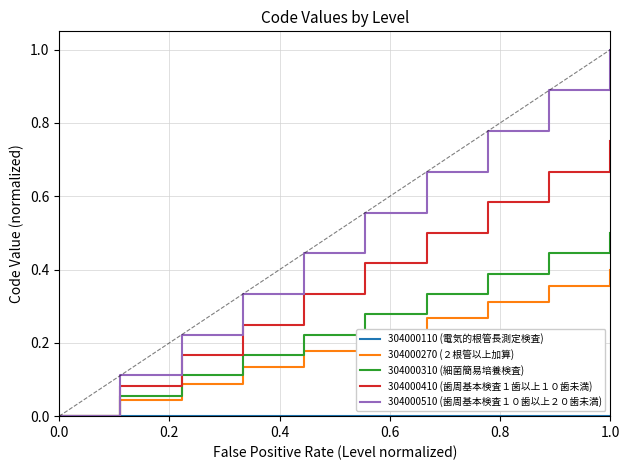

Which series has the largest range (max minus min)?

304000510 (歯周基本検査１０歯以上２０歯未満)